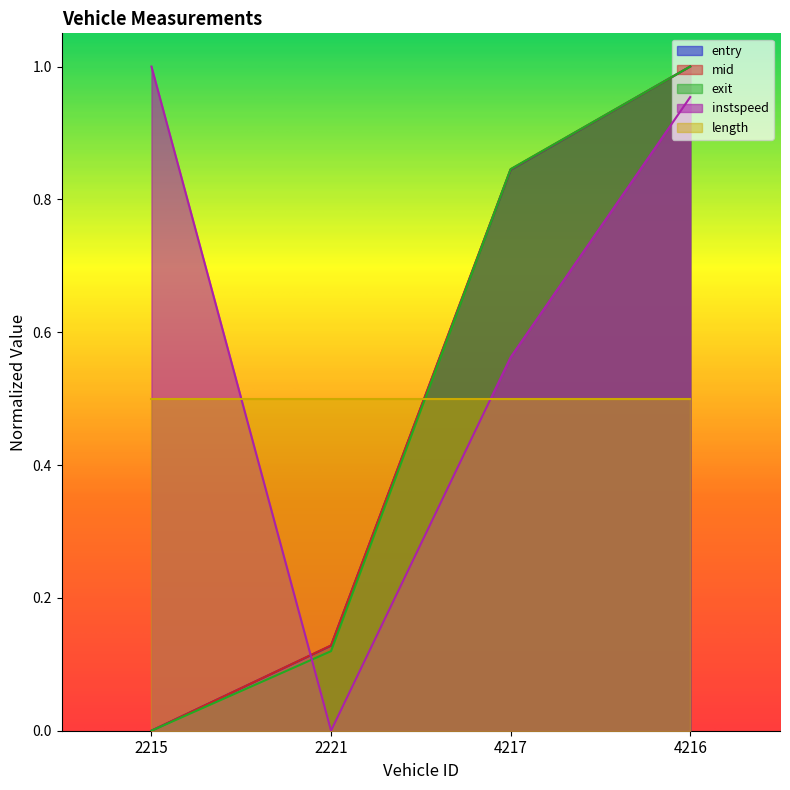

Read the instspeed value at 4216.

1.0